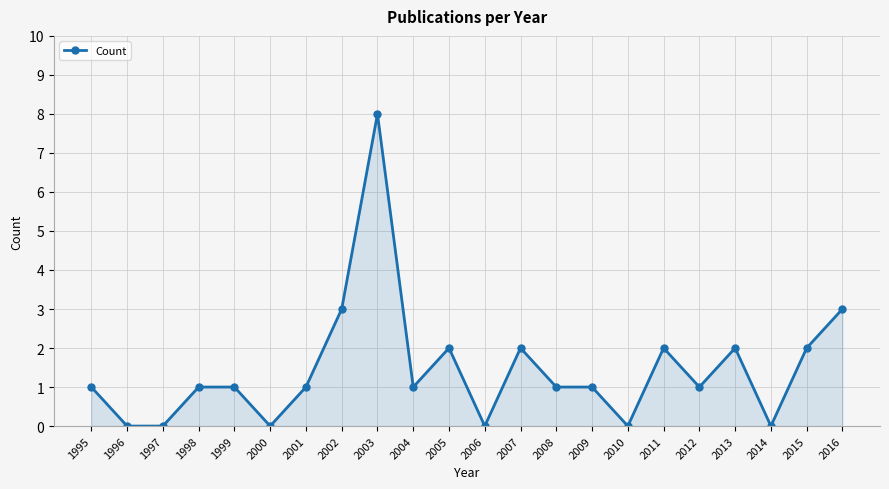

Reading left to right, what are all the values shown in this chart?

1995=1	1996=0	1997=0	1998=1	1999=1	2000=0	2001=1	2002=3	2003=8	2004=1	2005=2	2006=0	2007=2	2008=1	2009=1	2010=0	2011=2	2012=1	2013=2	2014=0	2015=2	2016=3